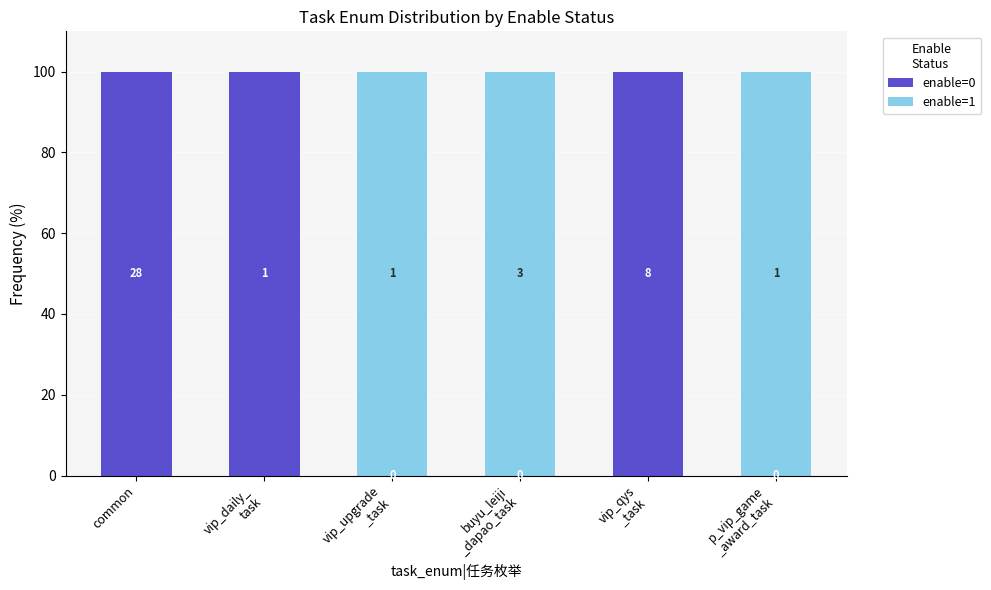

What is the sum of the enable=1 values at common and p_vip_game
_award_task?

100